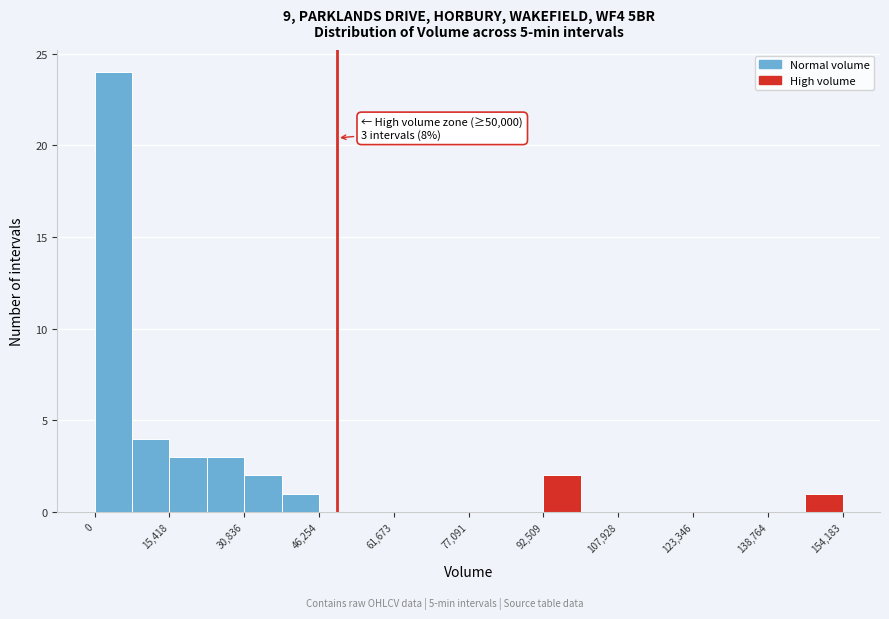

Around what value on the x-axis is the tallest bar? Give the approximate position of its centre, as read against the axis.

4000